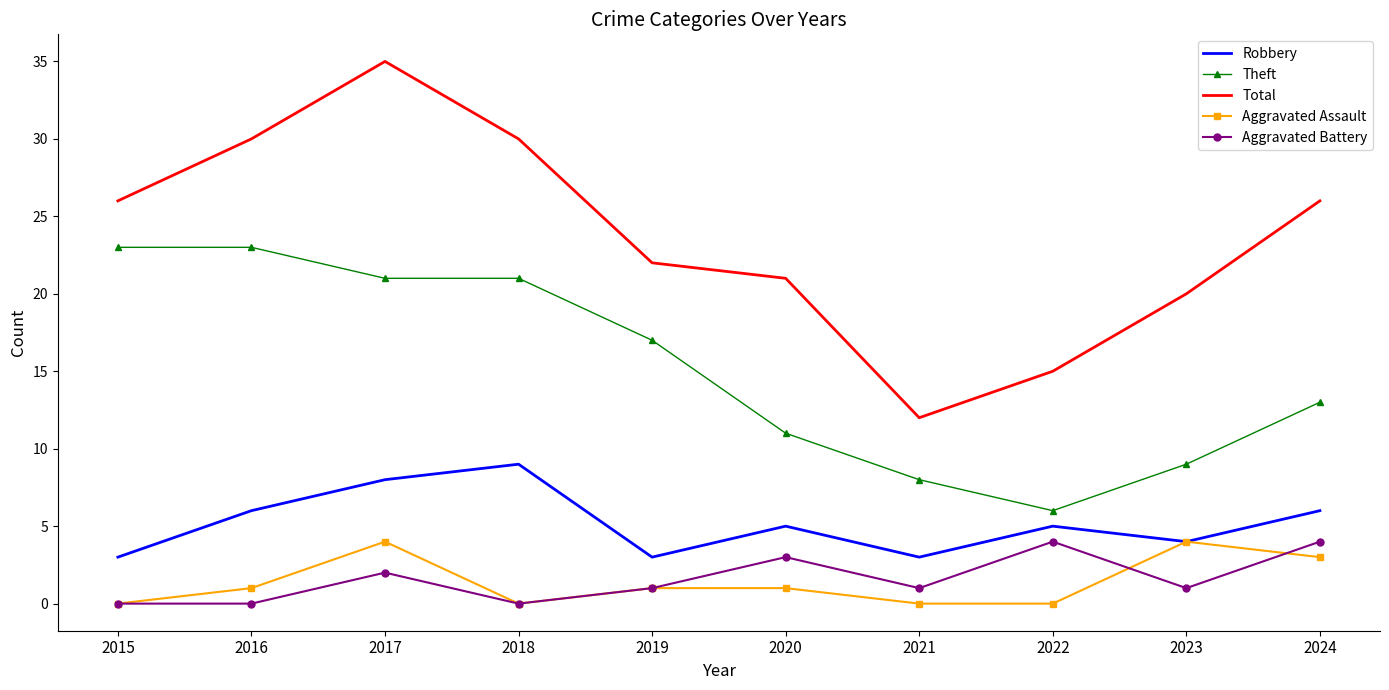

Which series has the largest total across all categories?

Total